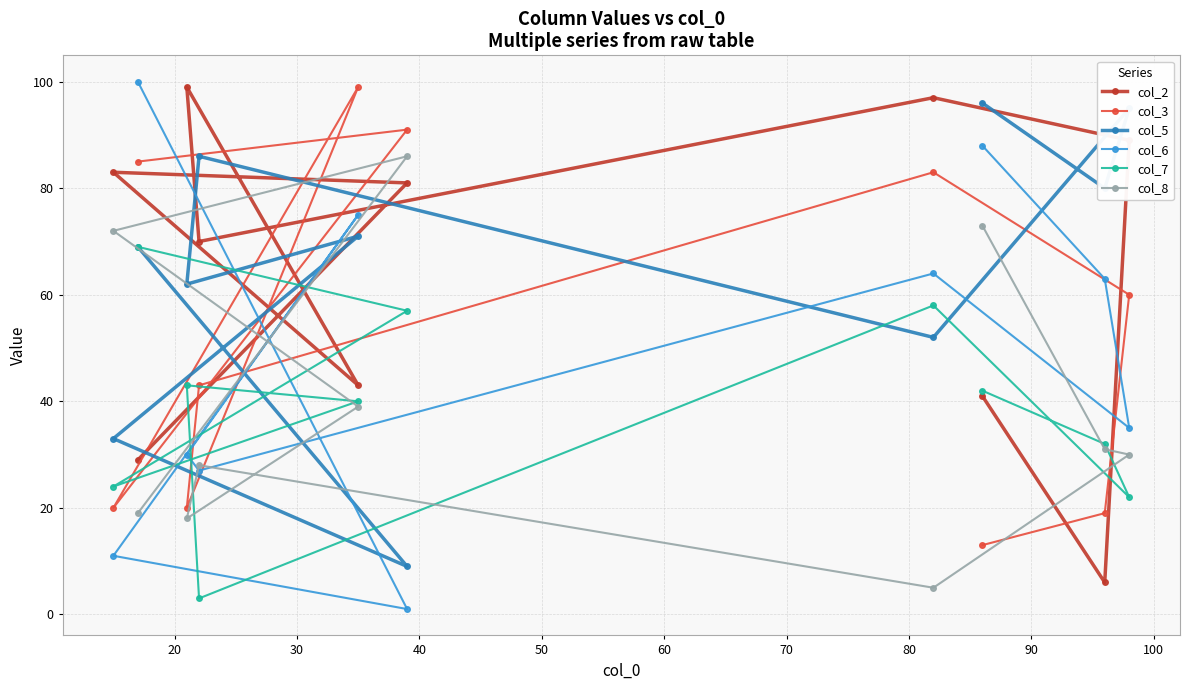

Which series has the largest range (max minus min)?

col_6